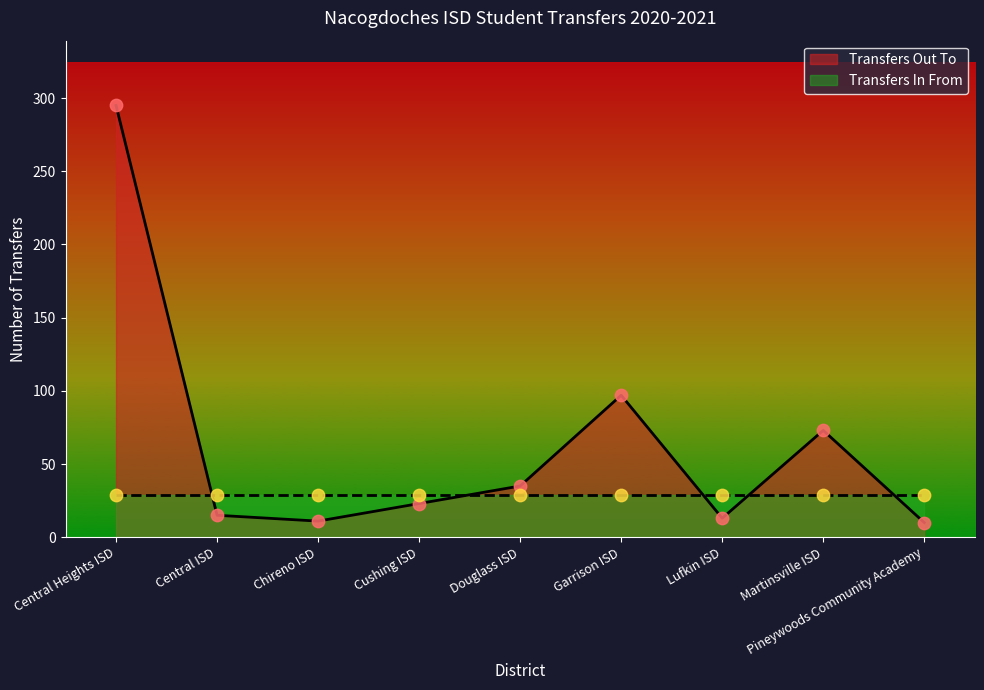

What is the change in value from Central Heights ISD to Pineywoods Community Academy?

-285